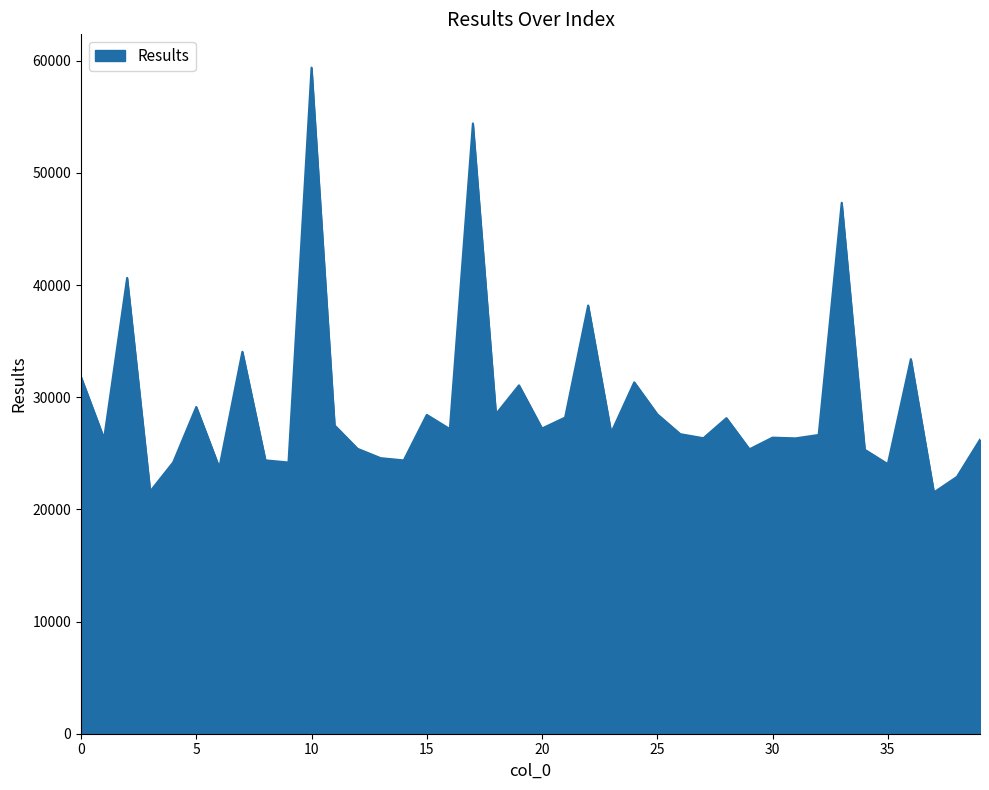

What is the smallest value displayed?

21515